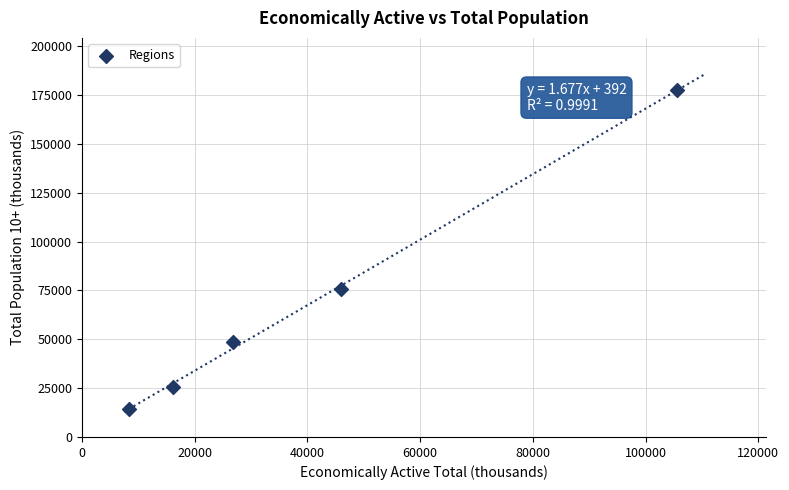

What Y value in the scatter plot is closest to 96096?

75598.6